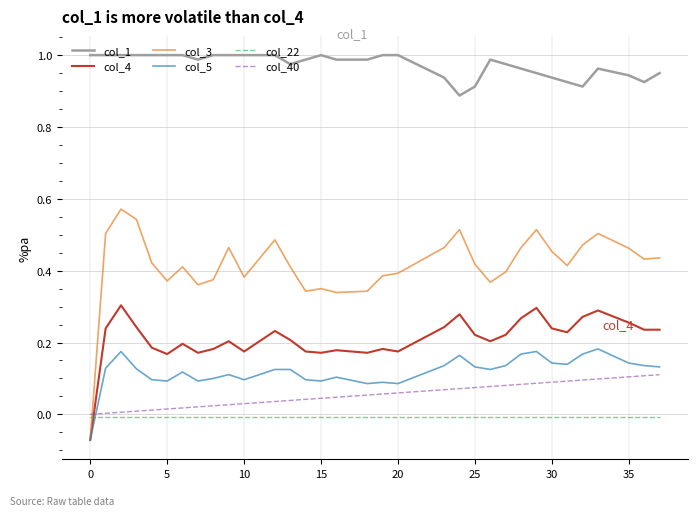

Which series ends up on top after the final intersection of col_3 and col_22?

col_3